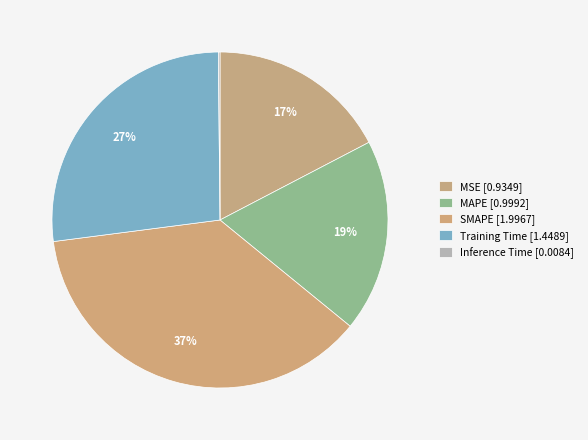

Rank the categories by value from lowest to highest.

Inference Time, MSE, MAPE, Training Time, SMAPE